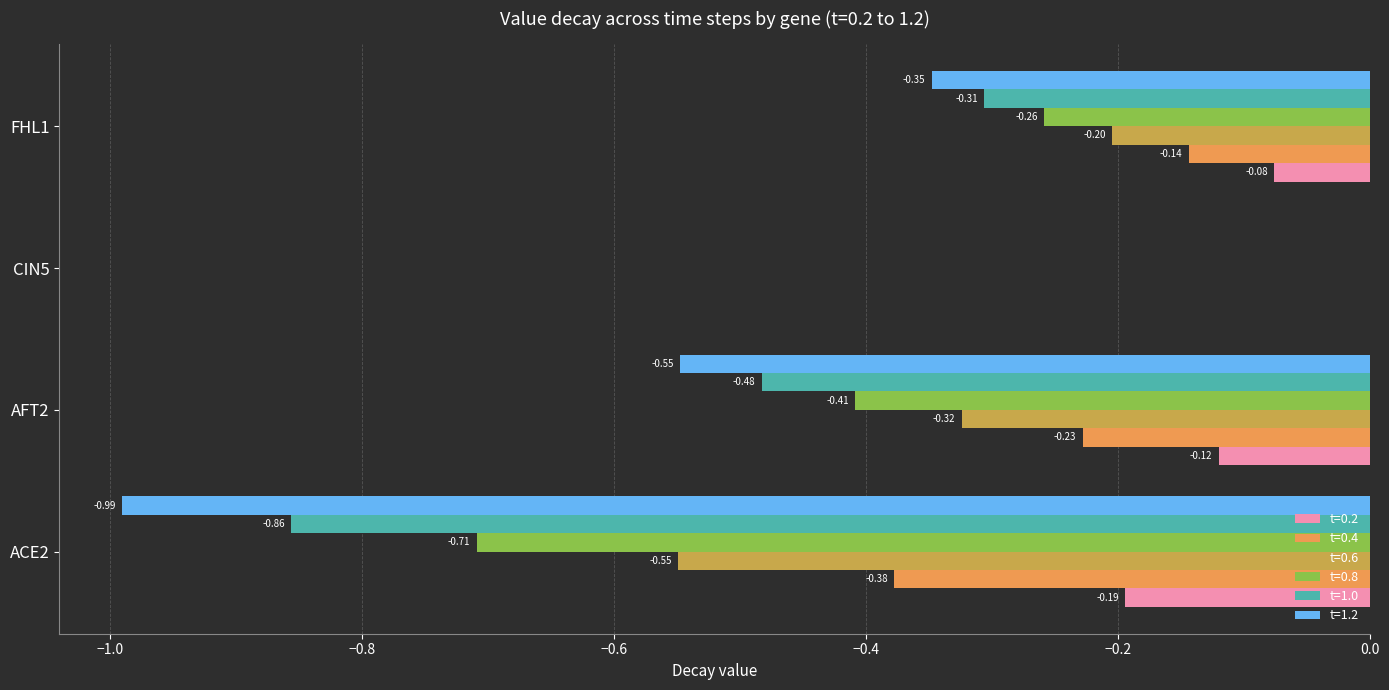

What is the sum of all t=1.0 values?

-1.6